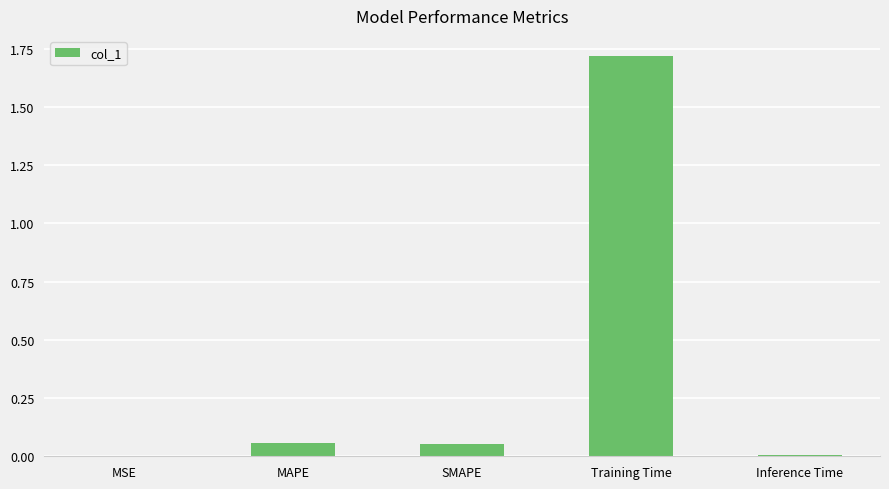

The value at MSE is 0.0. True or false?

True